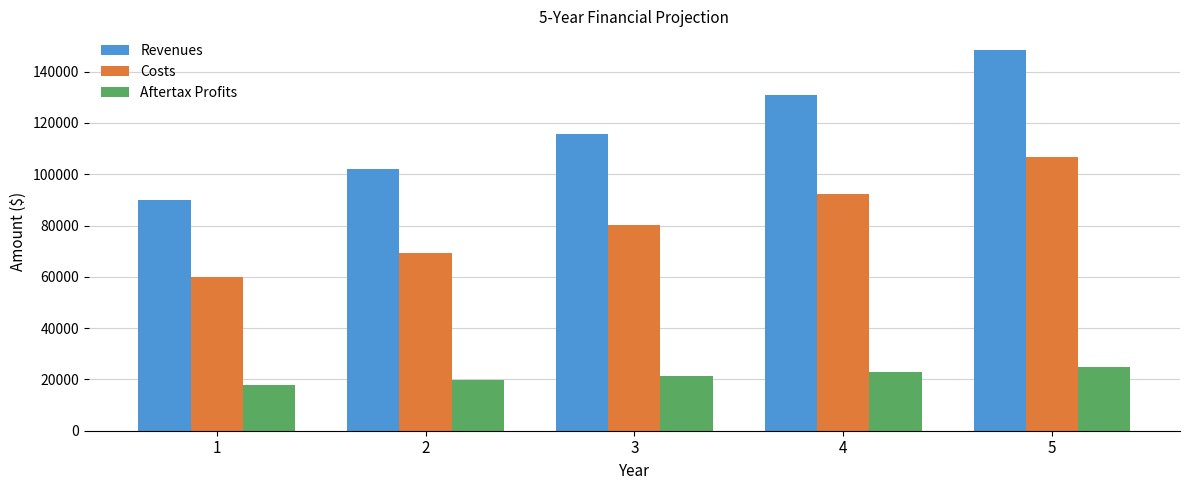

How many data points does each series have?

5